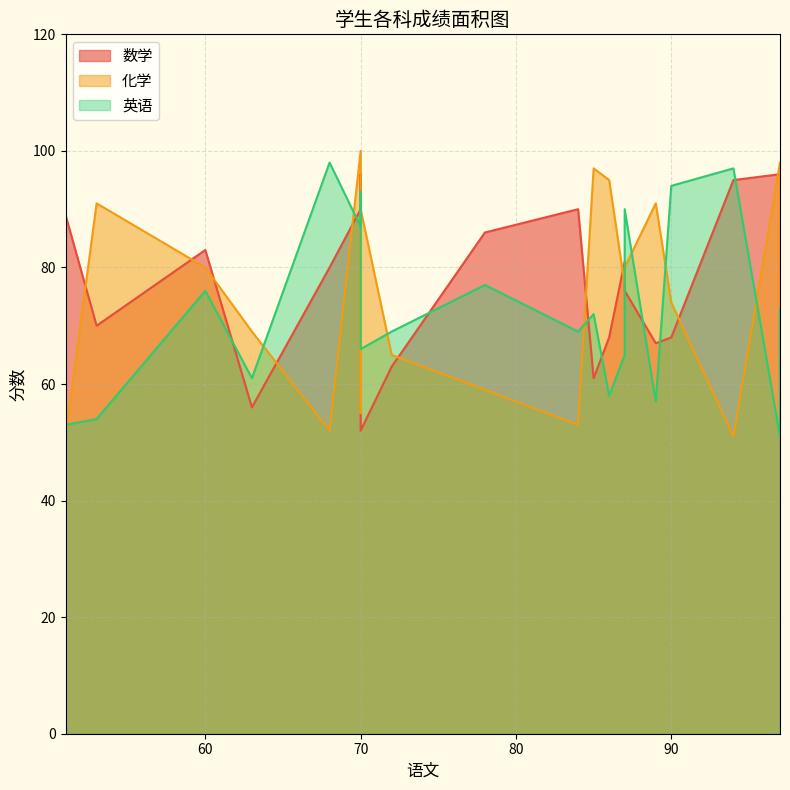

Does the chart have visible grid lines?

Yes